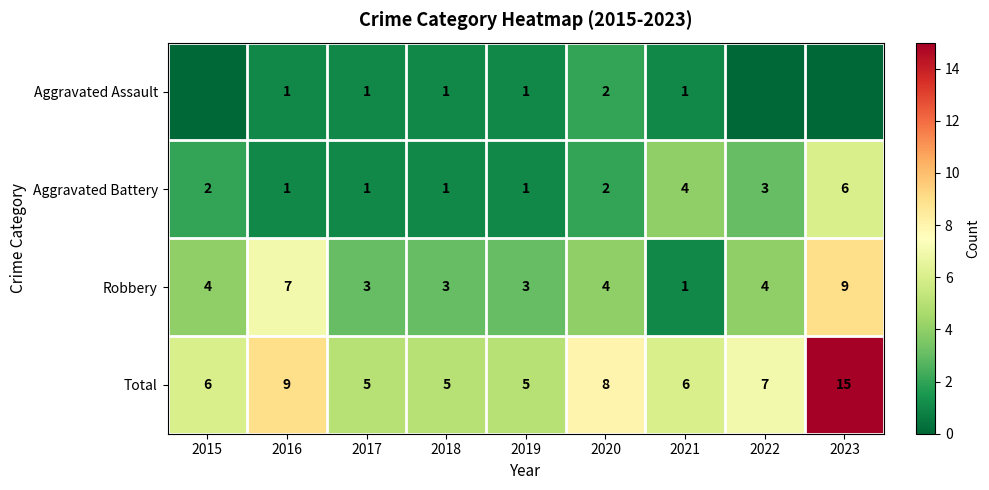

How many values in the Aggravated Battery series are below 2?

4